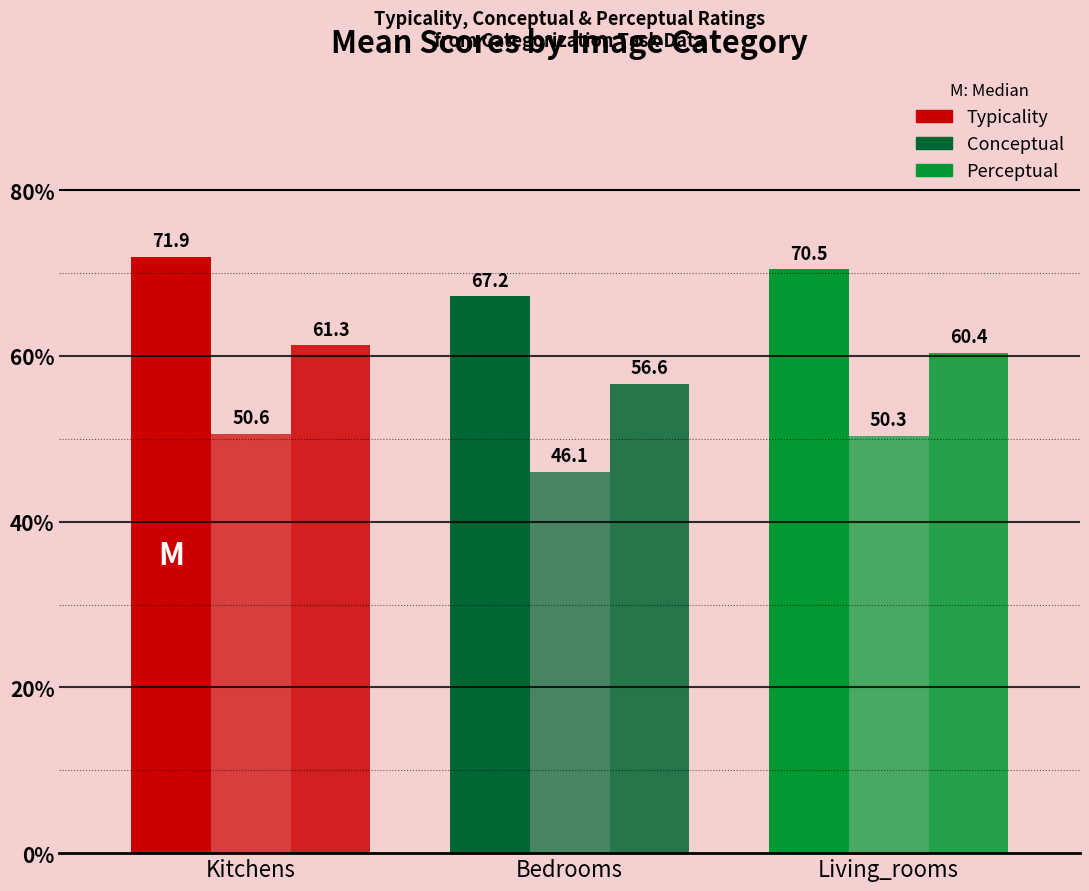

How many bars are there in total?

9